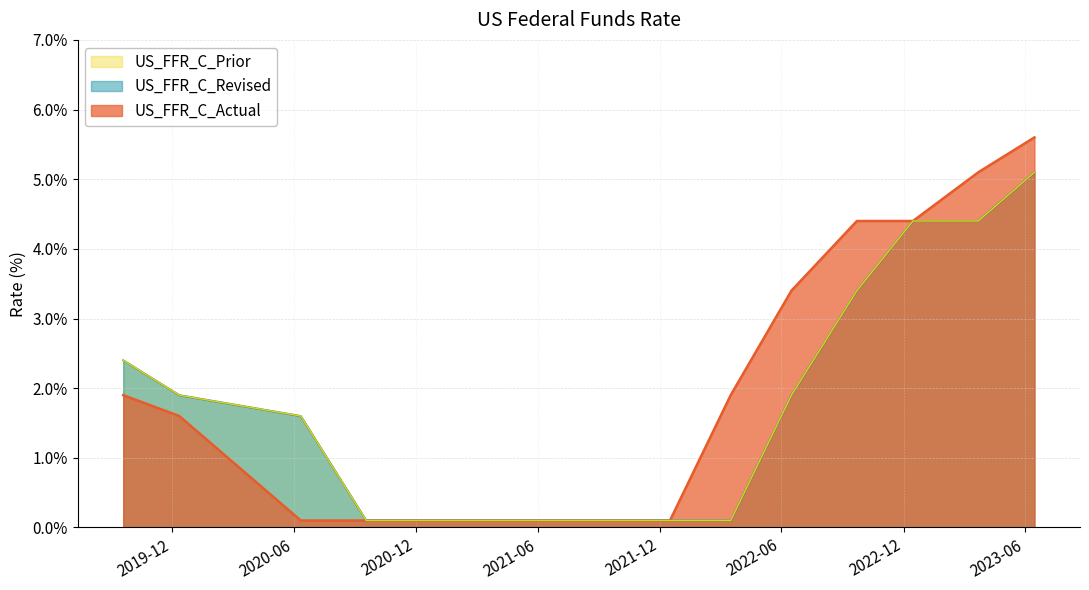

True or false: US_FFR_C_Revised and US_FFR_C_Prior intersect in this chart.

False